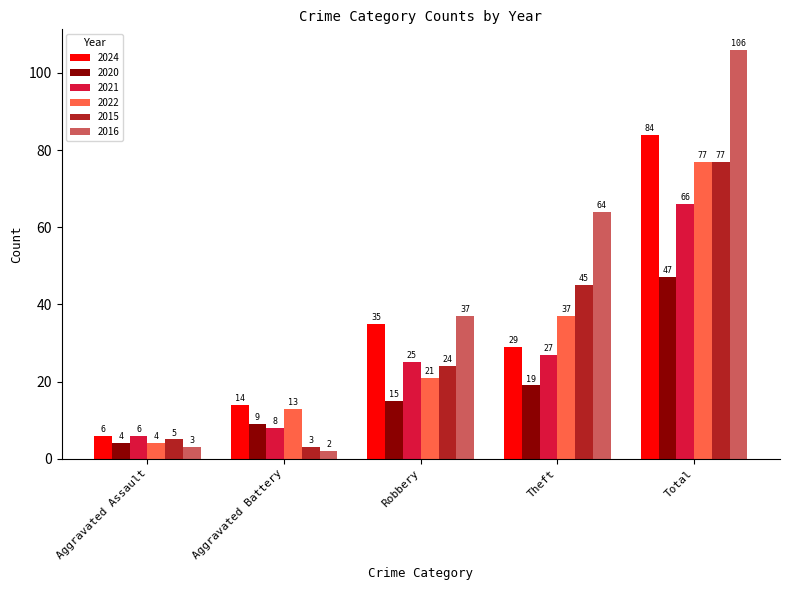

What is the difference between the highest and lowest values at Aggravated Battery?

12